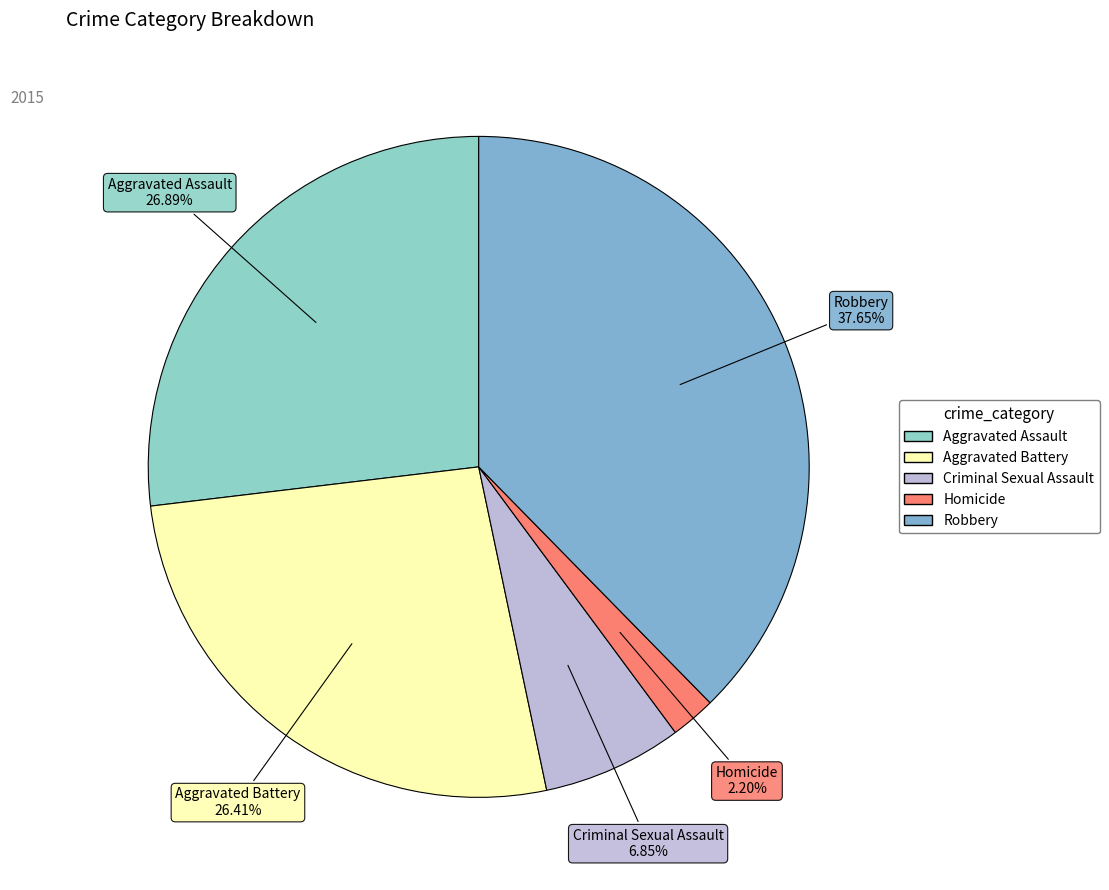

What percentage is NOT represented by Aggravated Assault?

73.1%